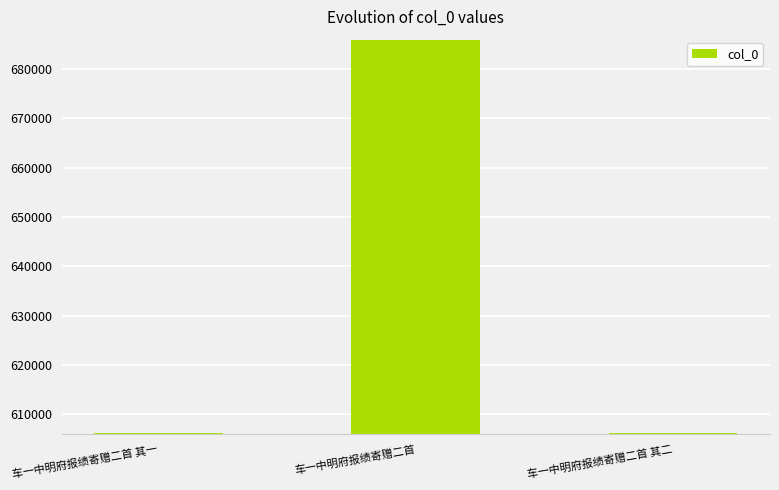

How many series are shown in this chart?

1